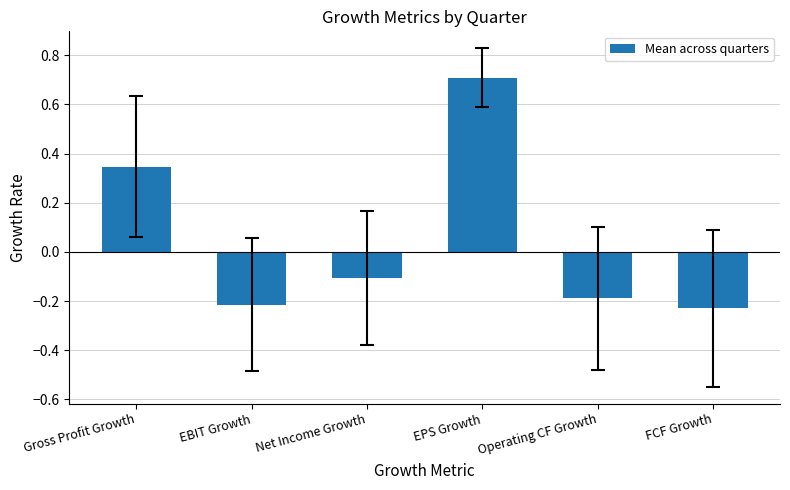

Which has a higher value, Net Income Growth or Gross Profit Growth?

Gross Profit Growth